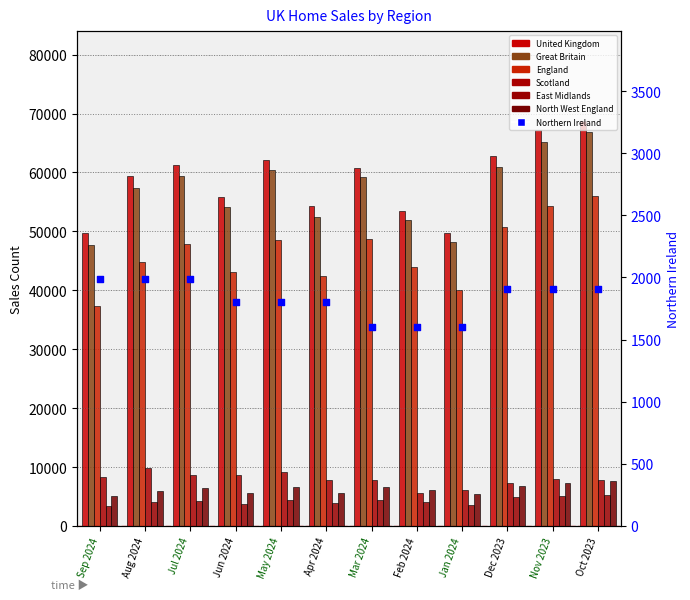

Which series has the widest spread of Y values?

Great Britain